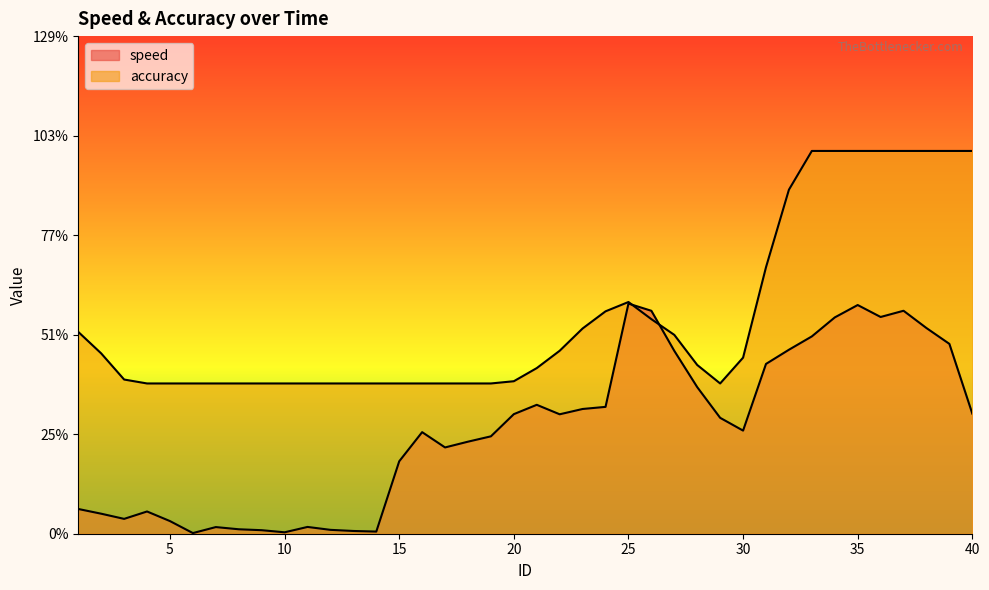

What is the sum of the speed values at 32 and 8?

4.9